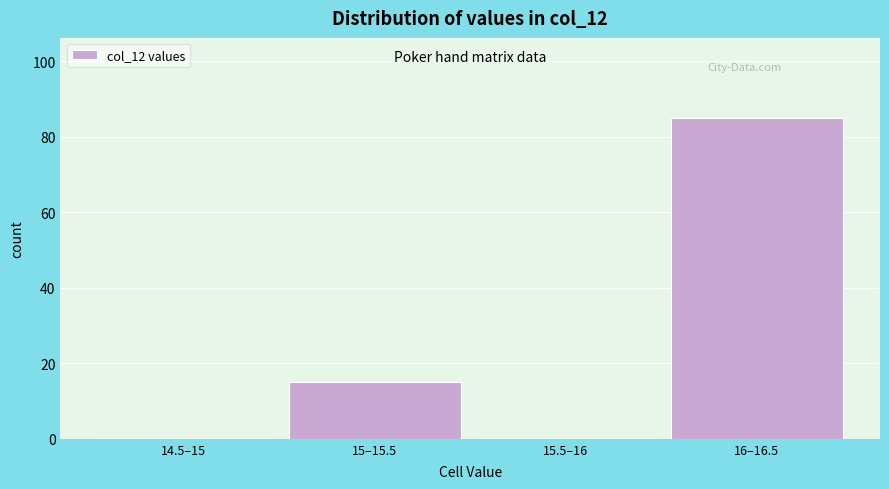

Reading left to right, transcribe all the data shown in this chart.

14.5–15=0	15–15.5=15	15.5–16=0	16–16.5=85